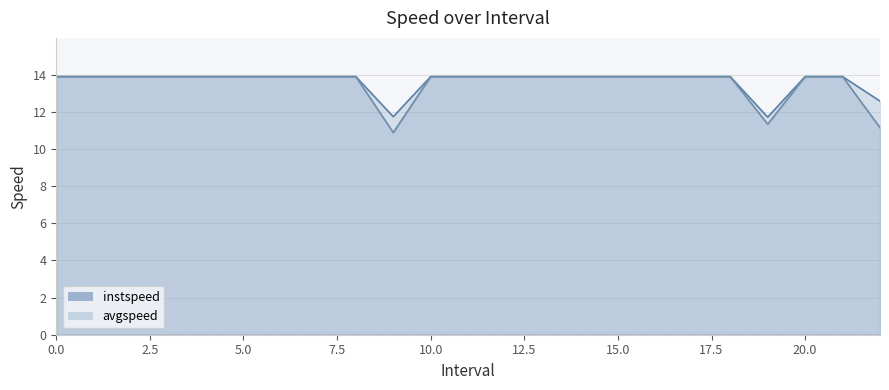

What is the approximate value of instspeed at 9.0?

11.7